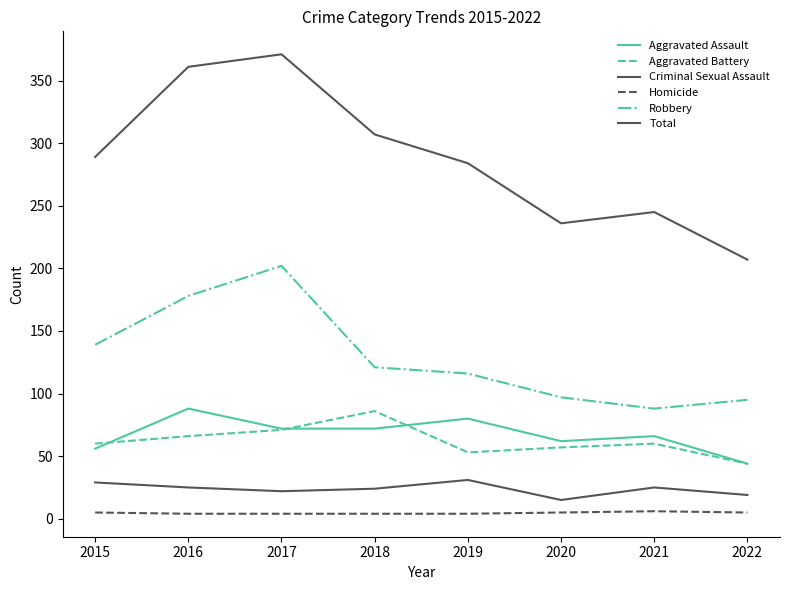

Which series has the largest range (max minus min)?

Total